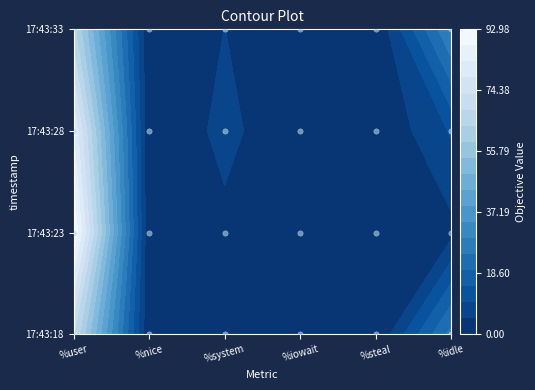

True or false: 17:43:18 has a value of 0.1 at 3.

True